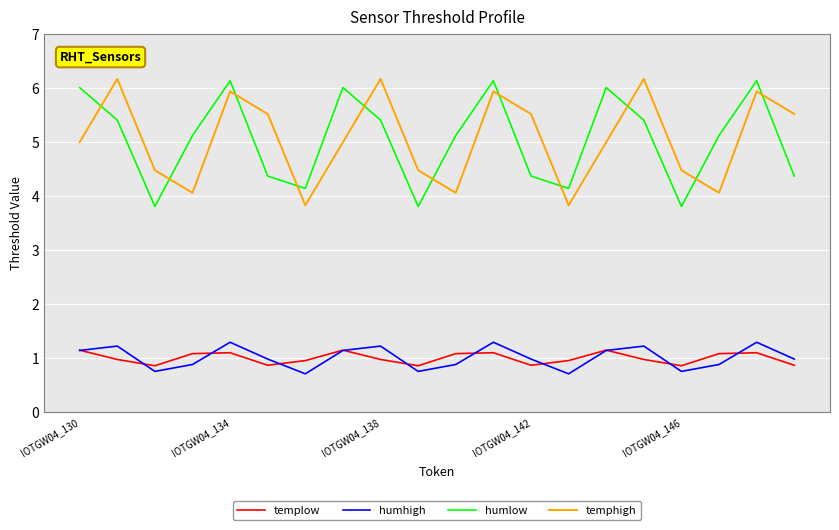

What is the smallest value displayed?

0.7